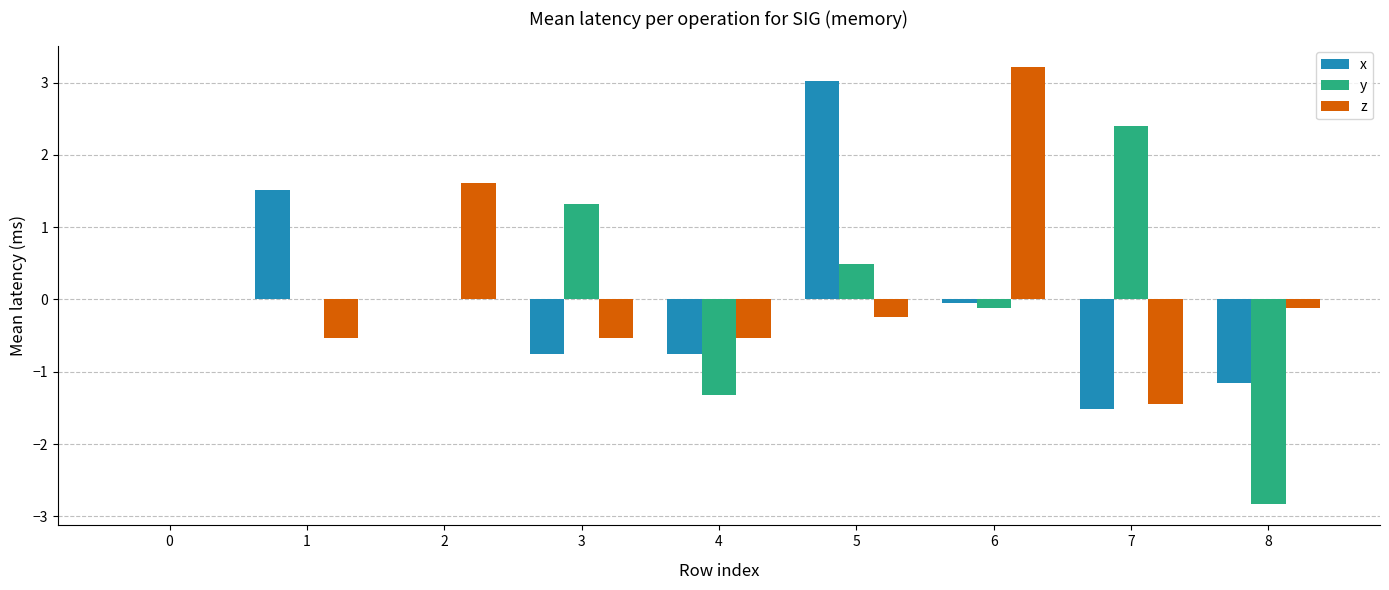

What is the difference between the z values at 3 and 6?

3.7